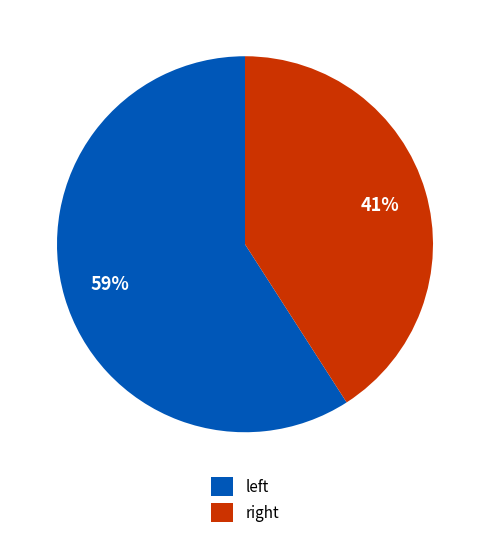

What is the largest slice in the pie chart?

left